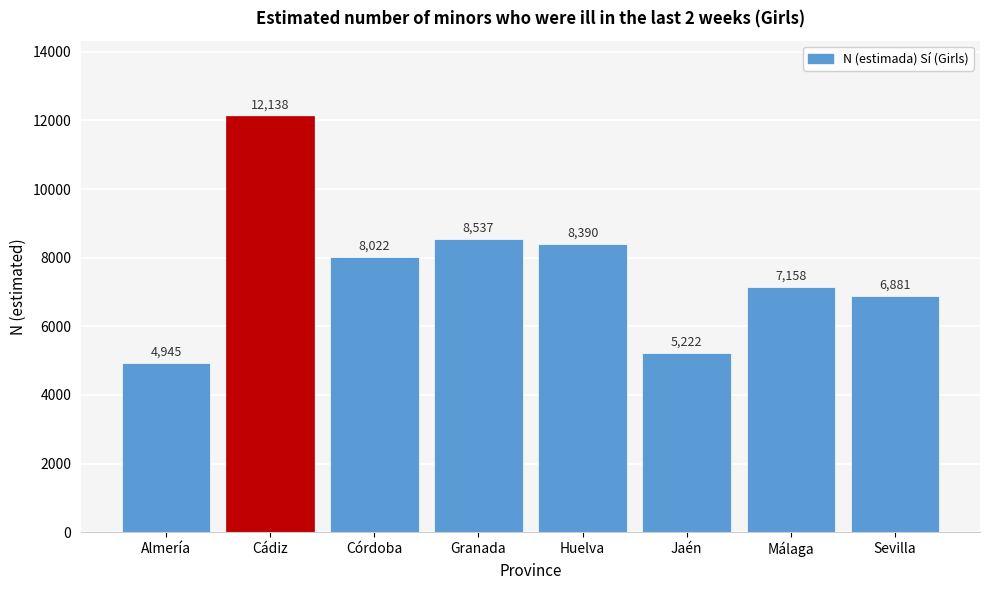

Reading left to right, extract all data points from this chart.

4945	12138	8022	8537	8390	5222	7158	6881